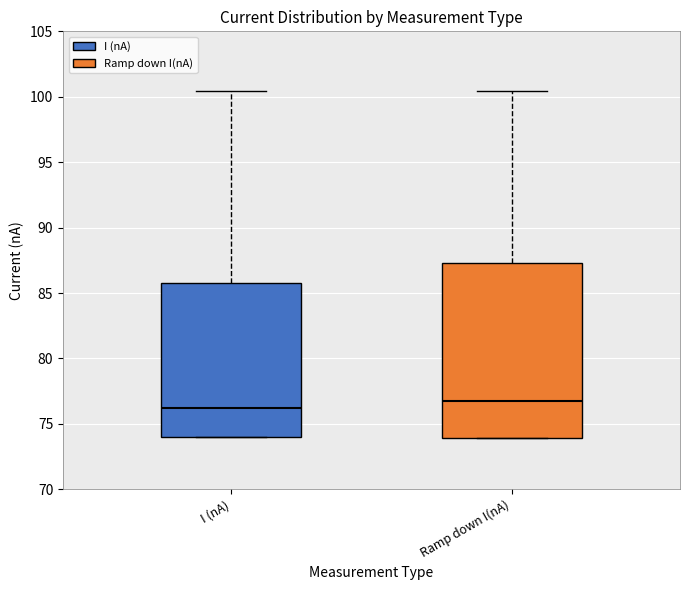

Reading left to right, transcribe this box plot: for each box, give where its median line is, the range the box spans, and where its two whiskers end, as read against the y-axis. The values are not printed on the chart, so give them approximately, as read against the axis.

I (nA): median 76.0, box 74.0 to 85.5, whiskers 74.0 to 100.5
Ramp down I(nA): median 77.0, box 74.0 to 87.5, whiskers 74.0 to 100.5